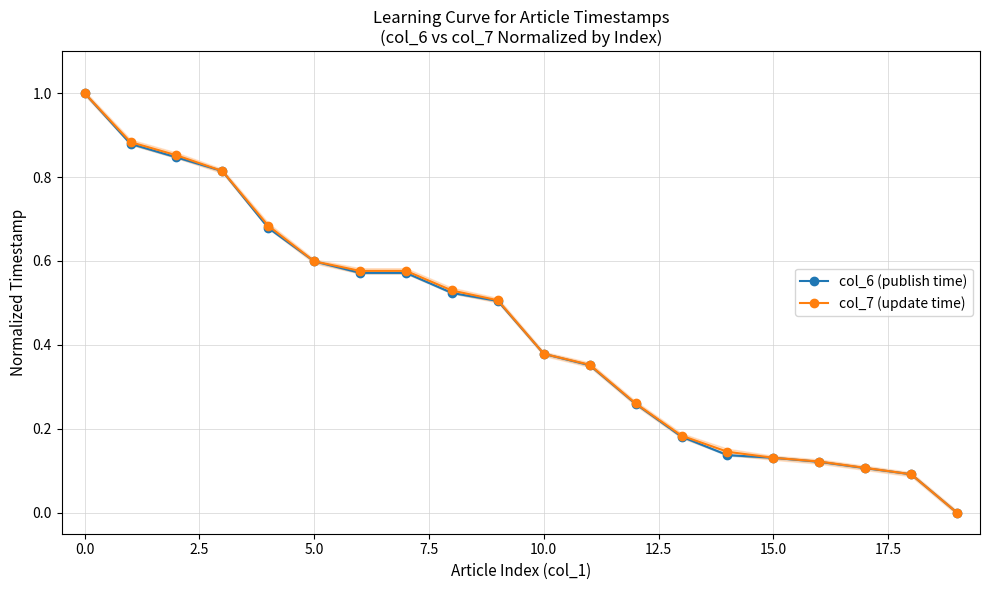

True or false: col_6 (publish time) has a value of 1.6 at 0.0.

False